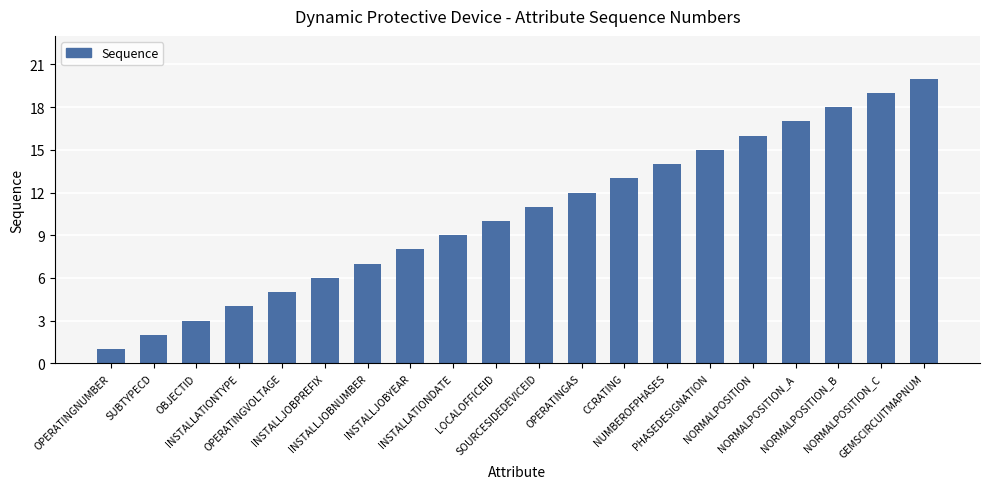

What is the greatest value displayed?

20